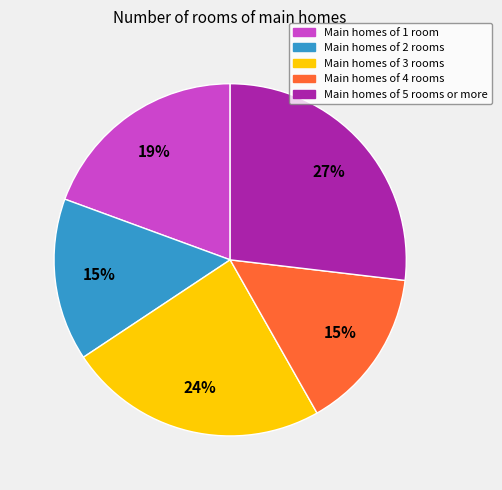

To the nearest percent, what is the average slice percentage?

20%